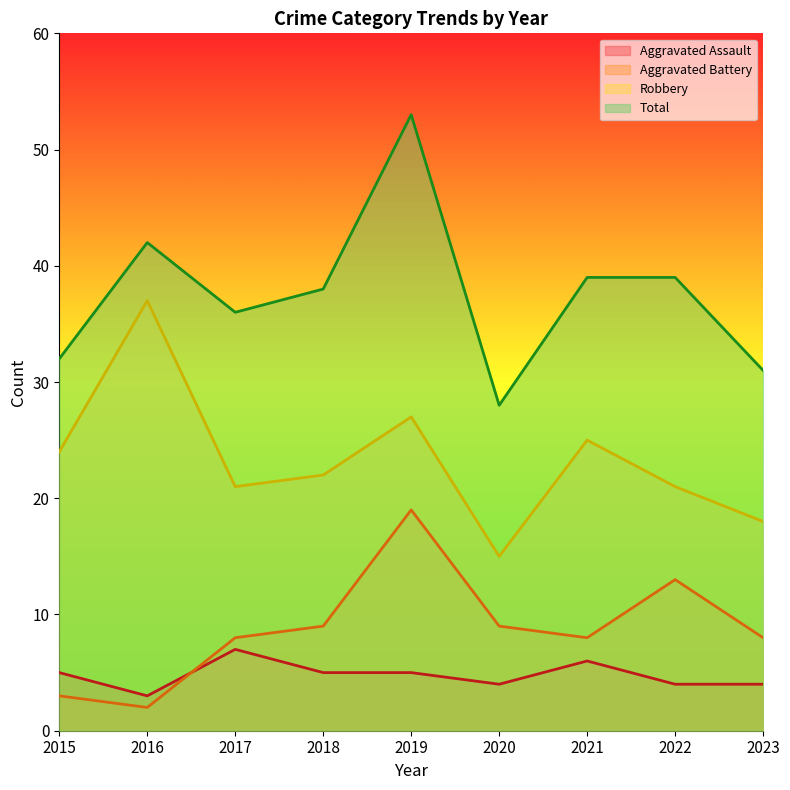

What is the difference between the highest and lowest values at 2019?

48